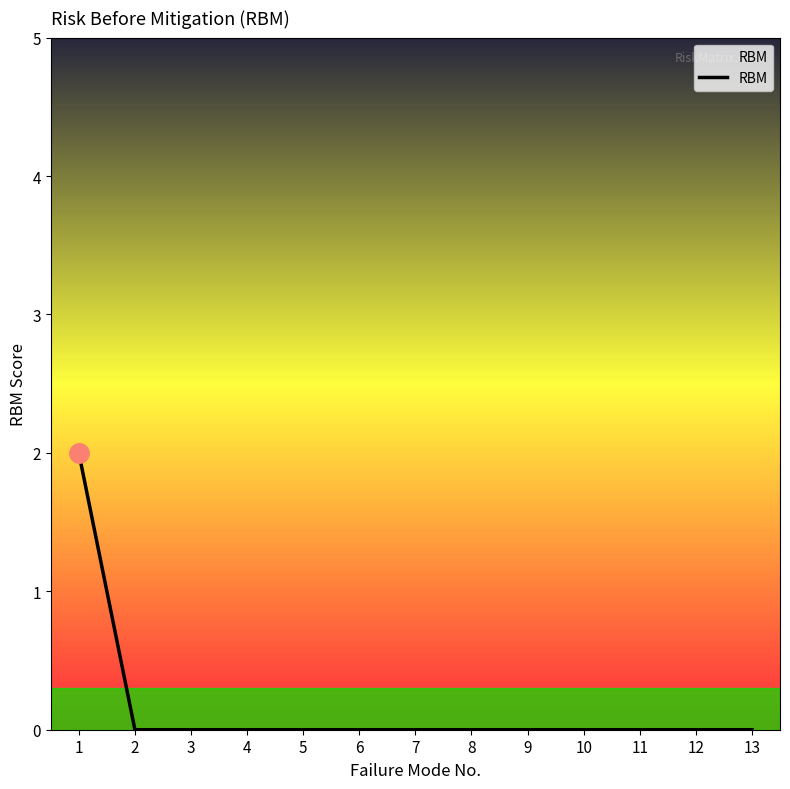

True or false: the data shows -1 at 4.

False